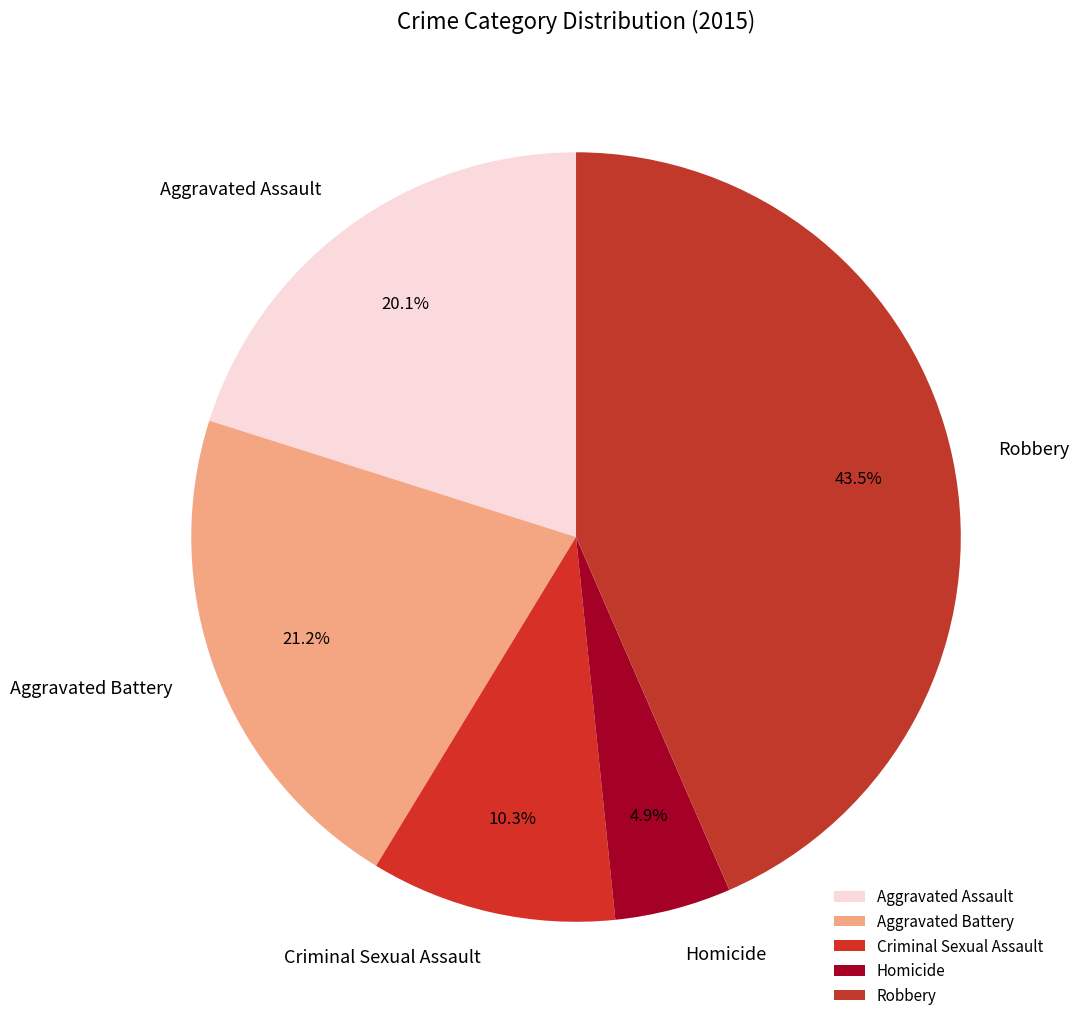

Which slice is the largest?

Robbery